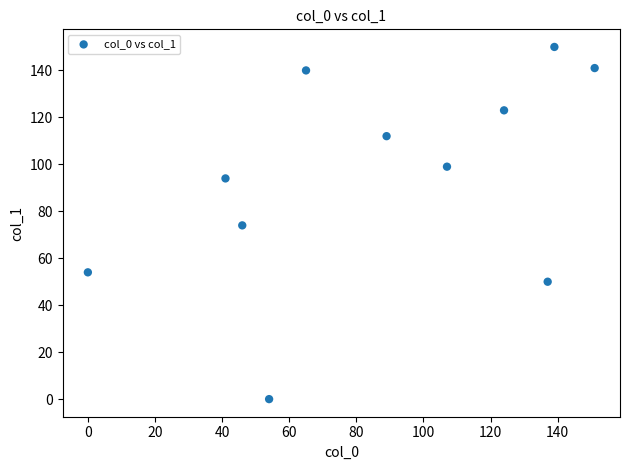

What is the range of Y values (max minus min)?

150